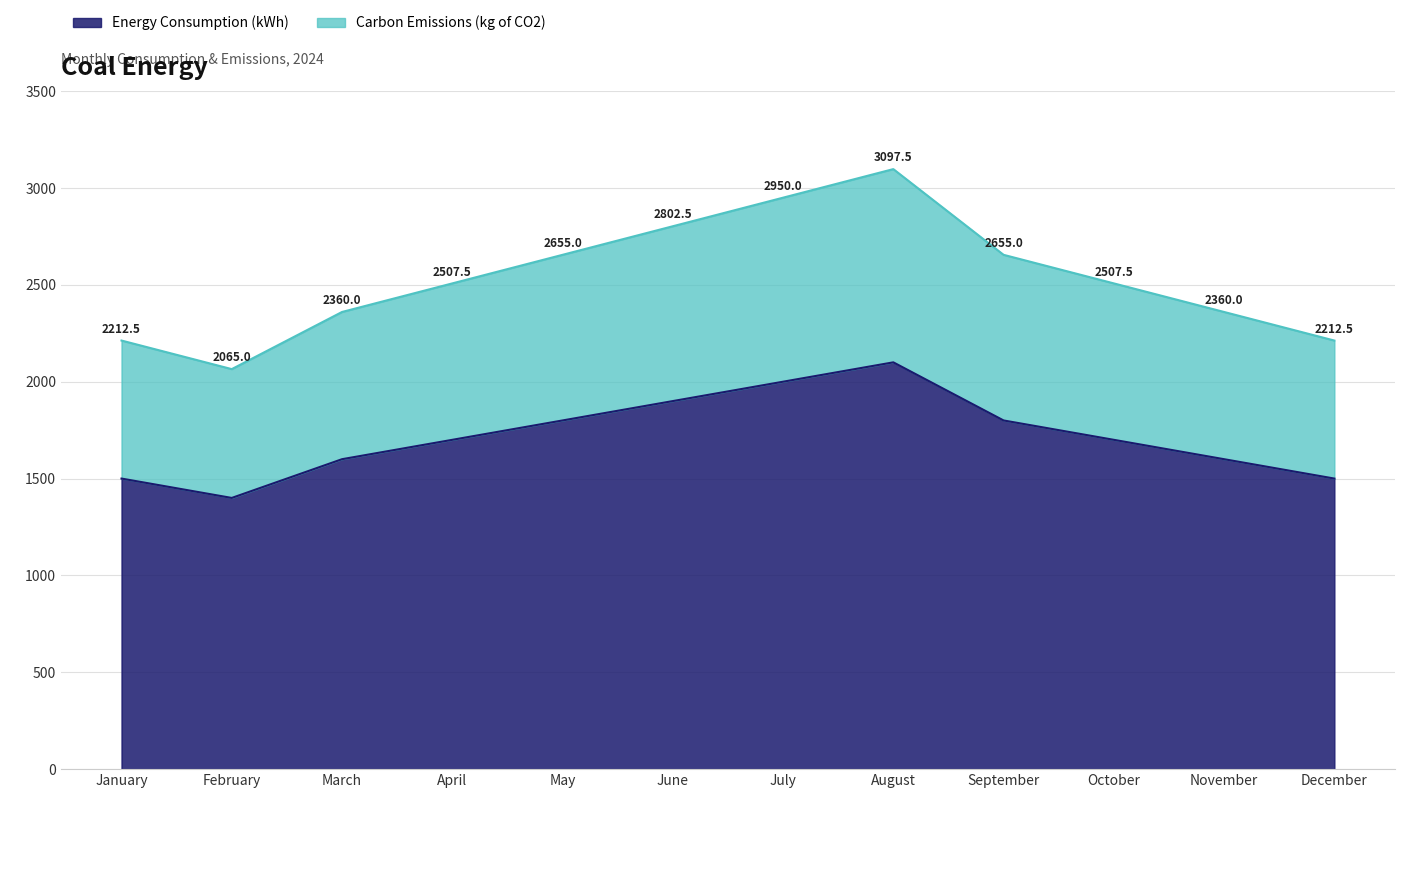

Between May and July, which is larger?

July